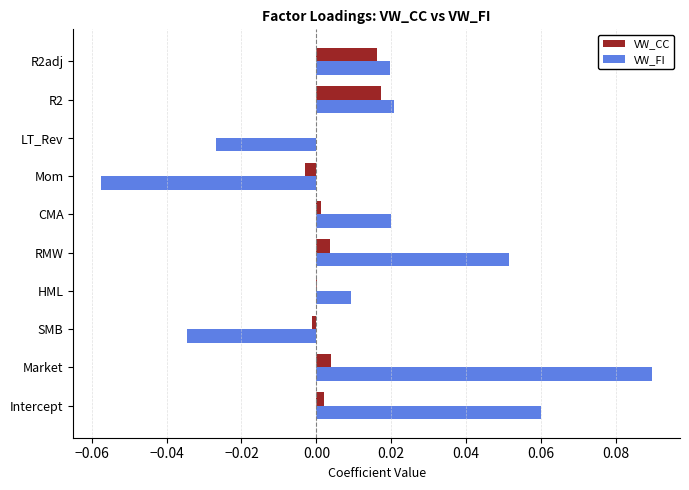

What are all the series names shown in the legend?

VW_CC, VW_FI